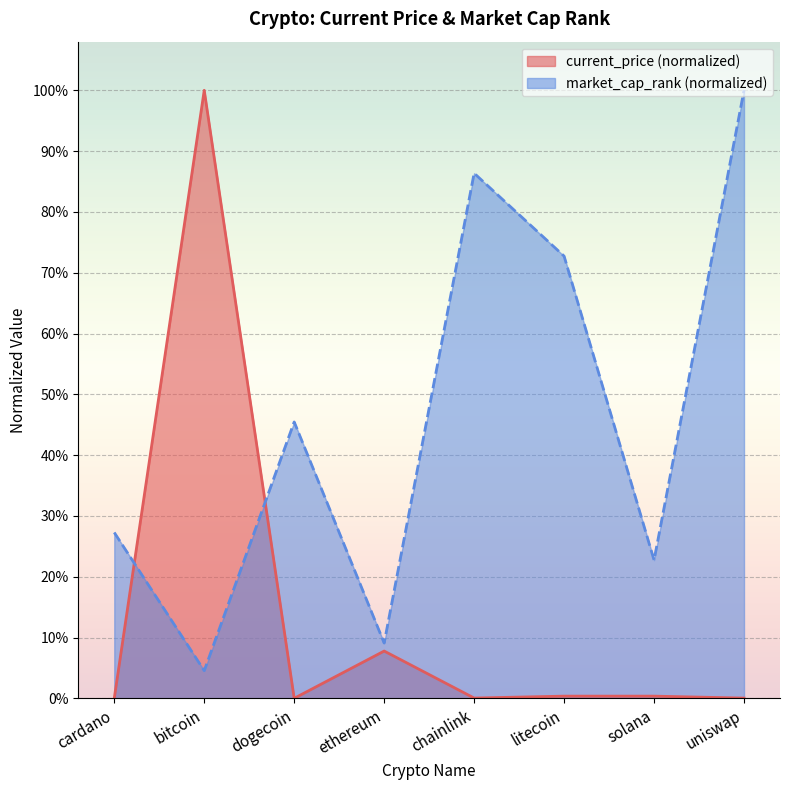

True or false: market_cap_rank has a value of 1.6 at uniswap.

False